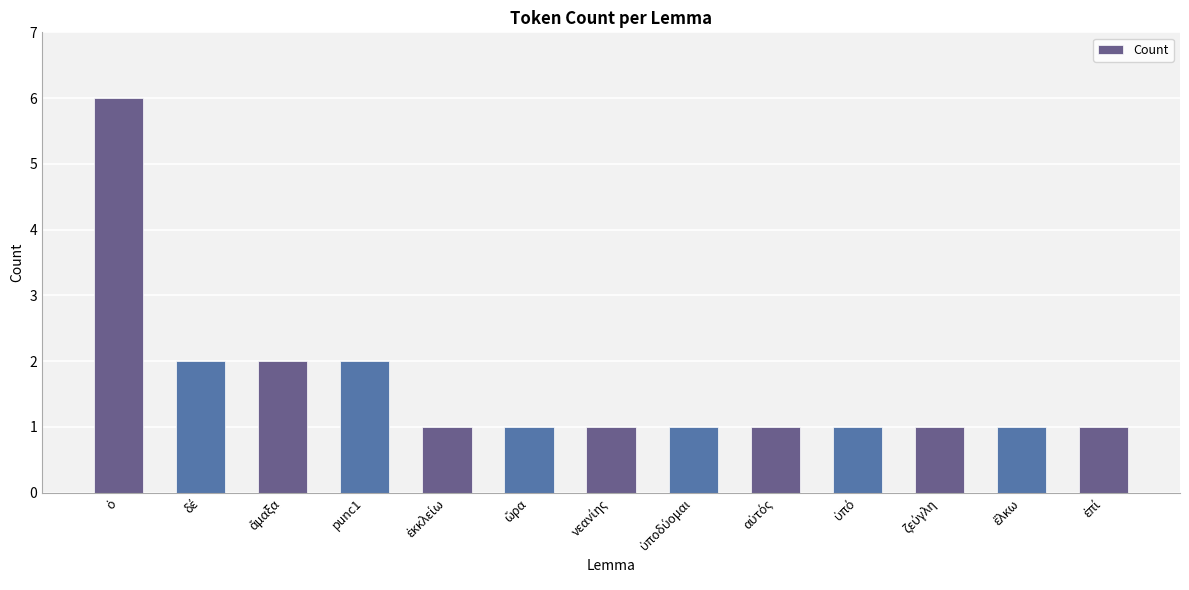

Is it true that the value at punc1 is 3?

False